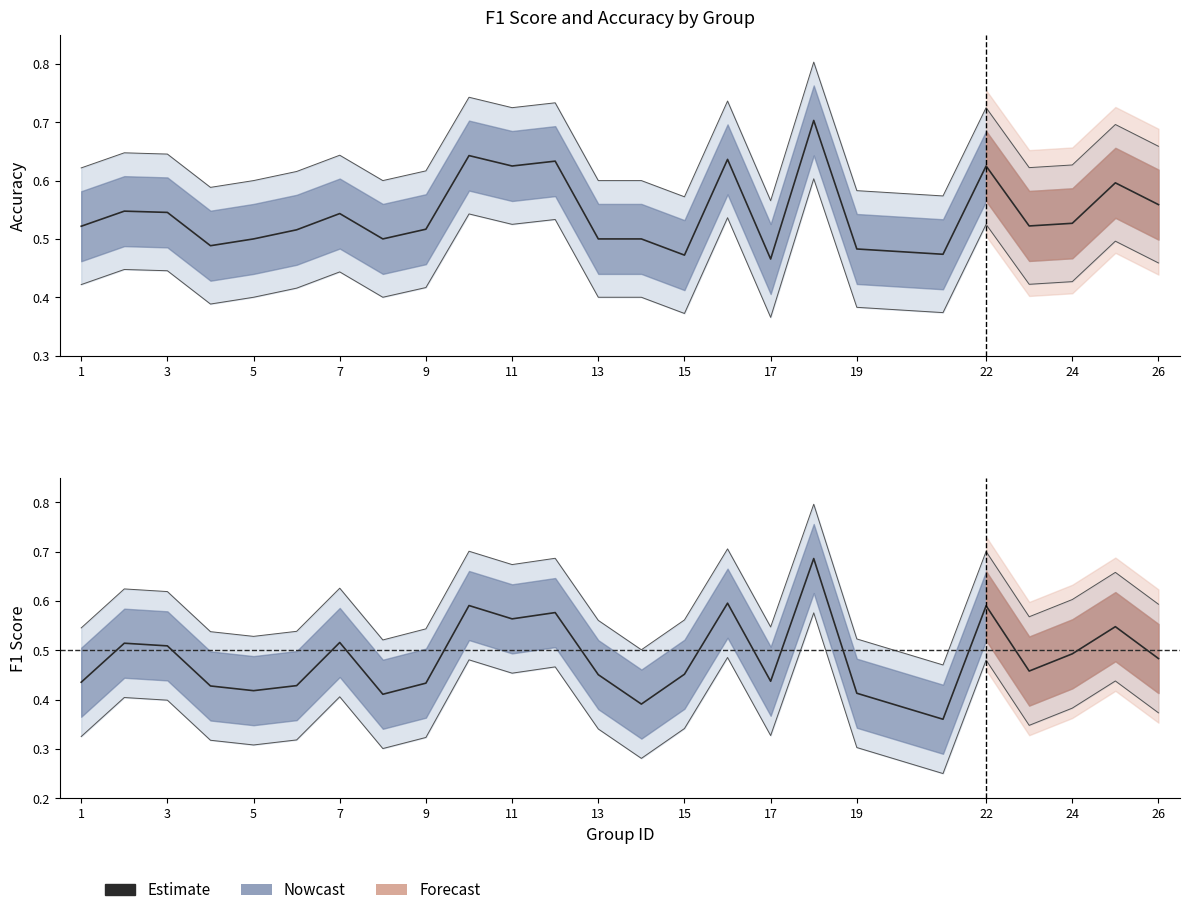

What is the sum of the values at 24 and 18?

1.0